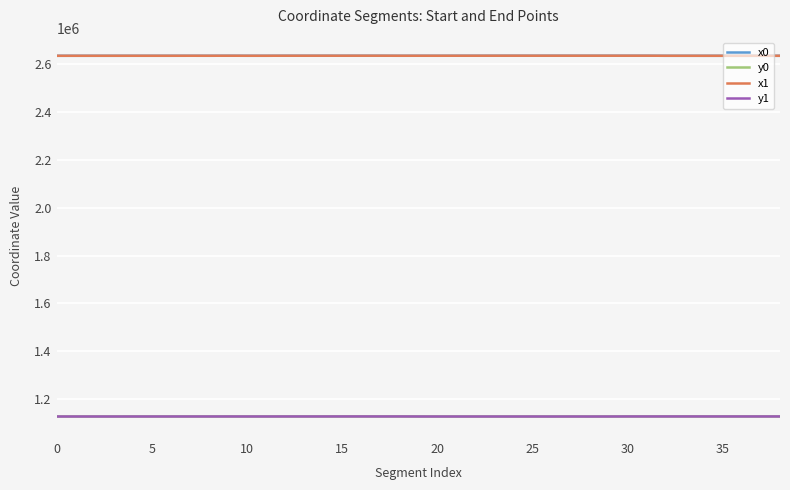

Count the number of data series in this chart.

4